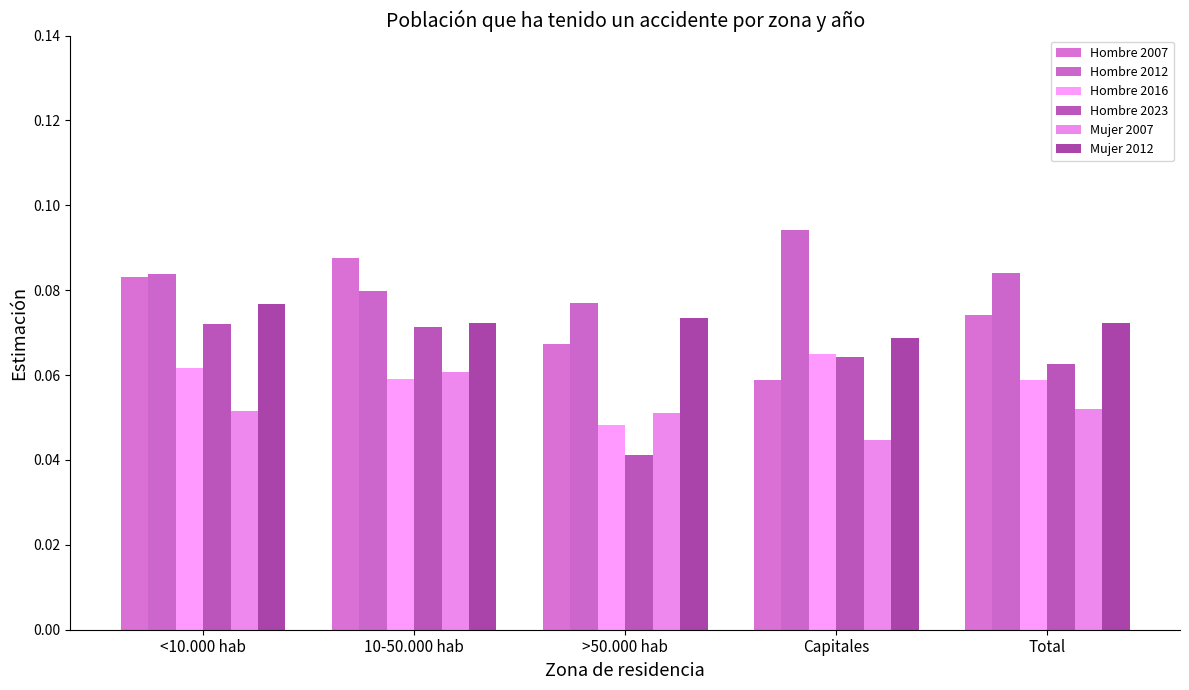

True or false: Hombre 2023 has a value of 0.1 at Total.

False